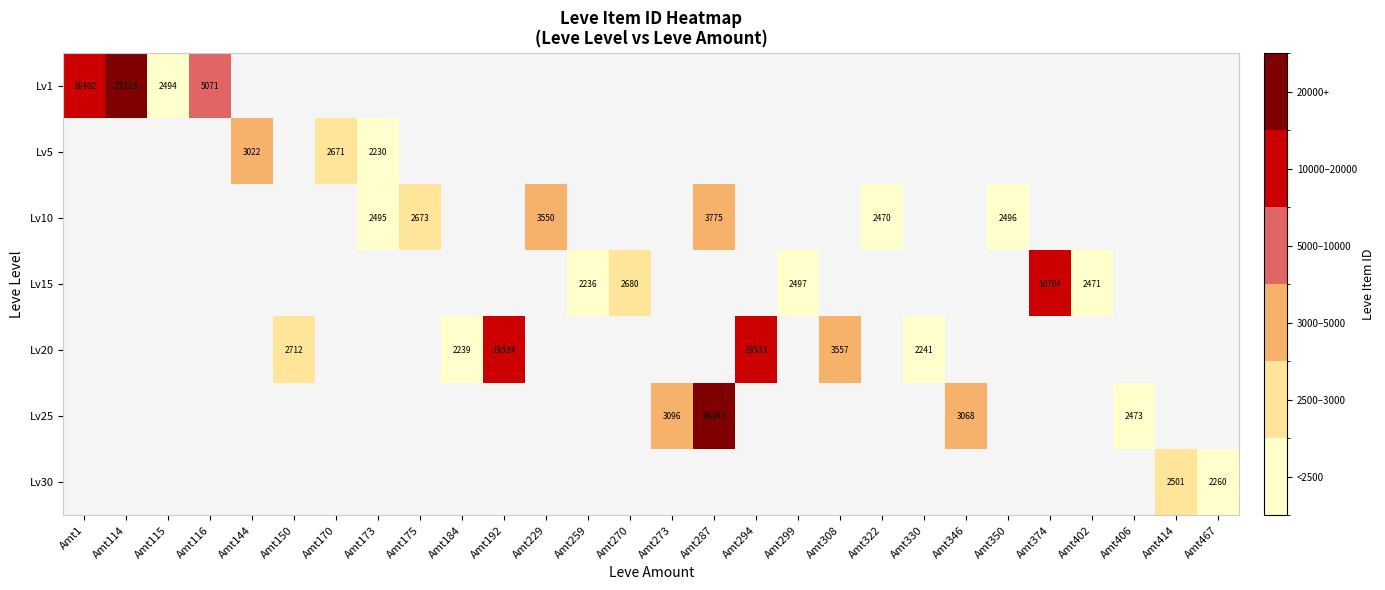

At which label does Lv1 reach its minimum?

Amt115